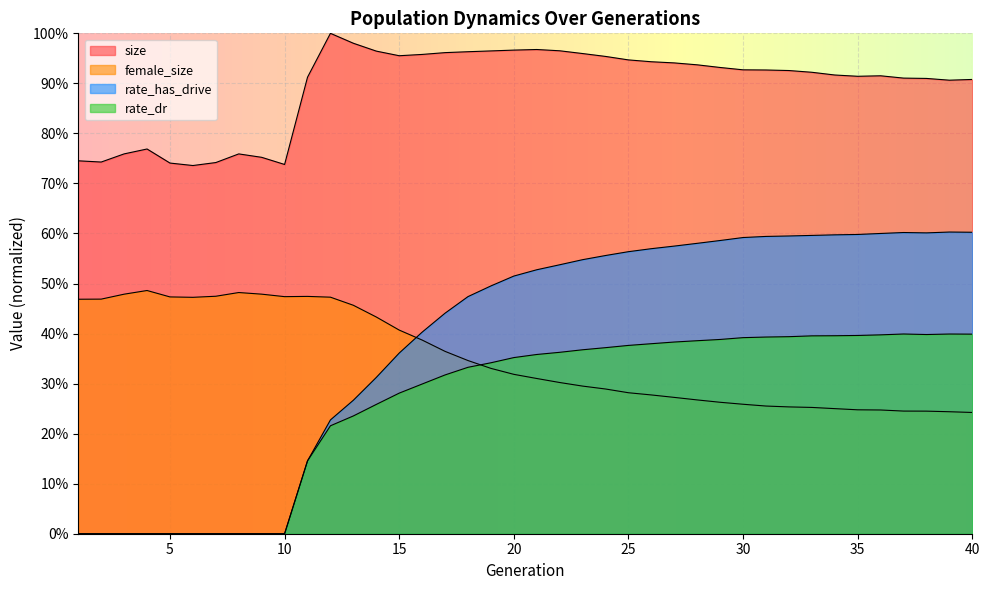

How many lines are shown in the chart?

4